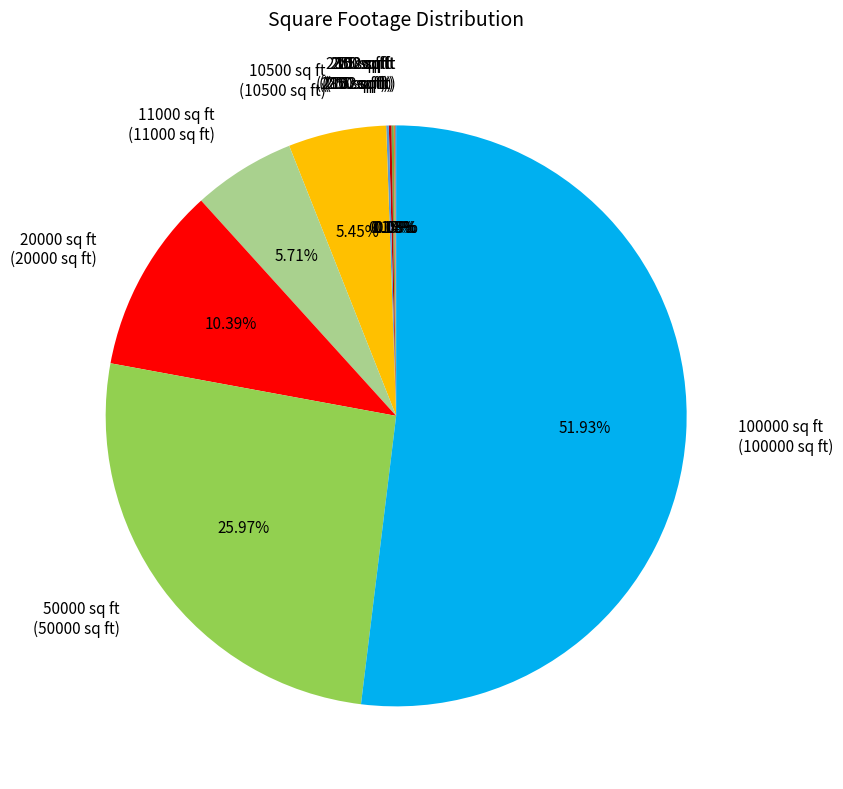

Combined, do 100000 sq ft (100000 sq ft) and 20000 sq ft (20000 sq ft) account for over 50%?

Yes